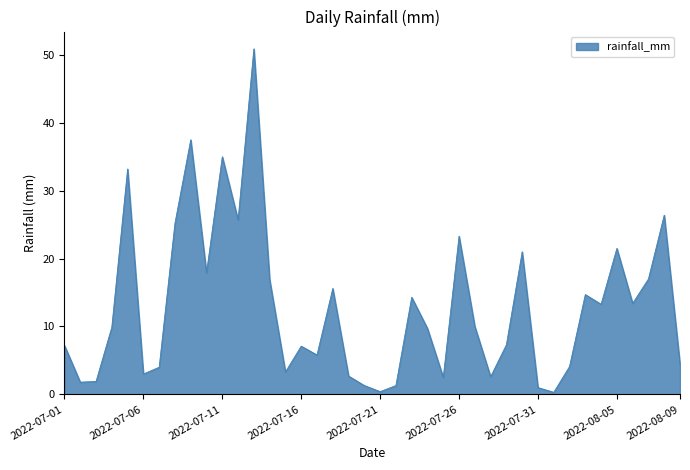

How many values exceed 9?

21